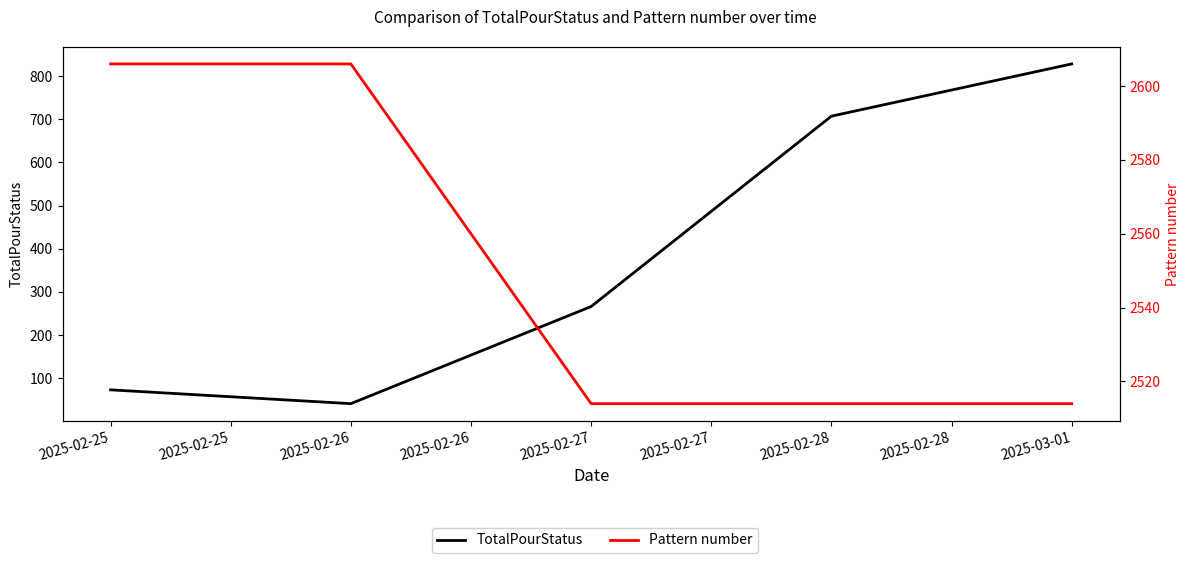

Reading left to right, extract all data points from this chart.

TotalPourStatus: 73	41	266	707	828
Pattern number: 2606	2606	2514	2514	2514